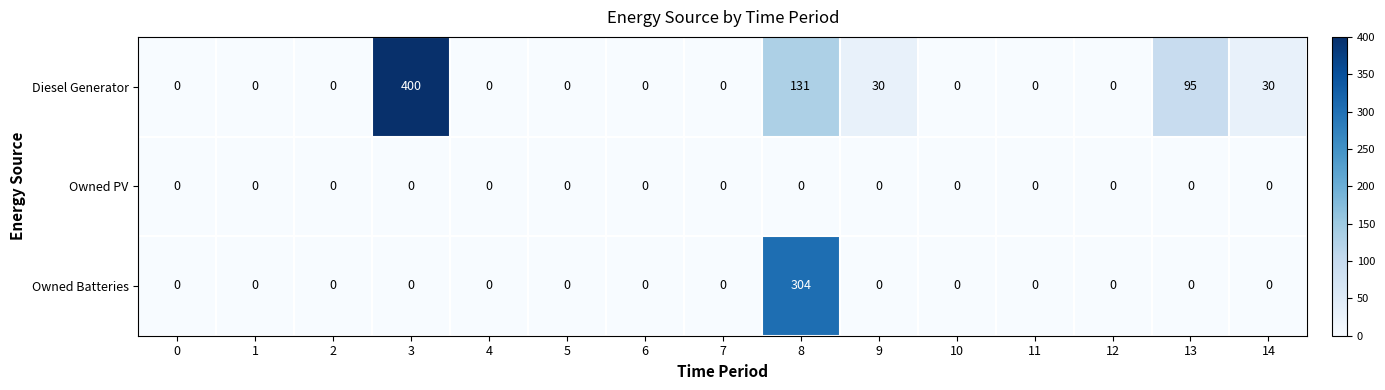

What is the average value of the Diesel Generator series?

46